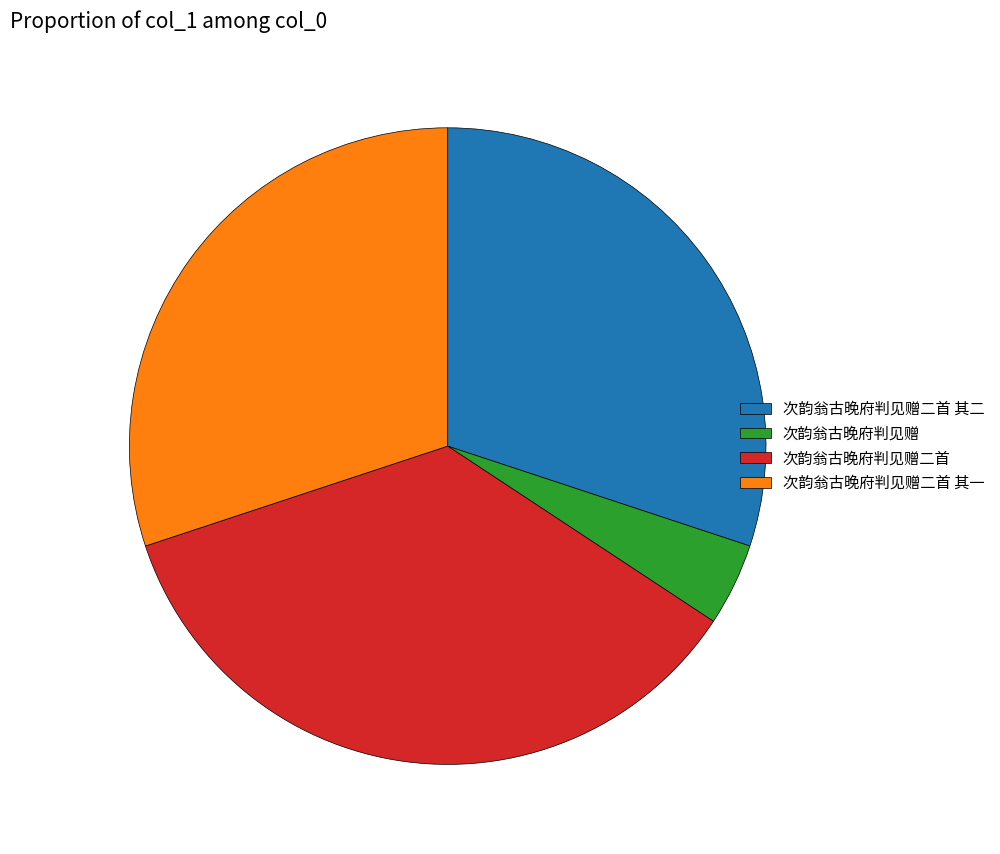

Between 次韵翁古晚府判见赠二首 and 次韵翁古晚府判见赠二首 其二, which is larger?

次韵翁古晚府判见赠二首